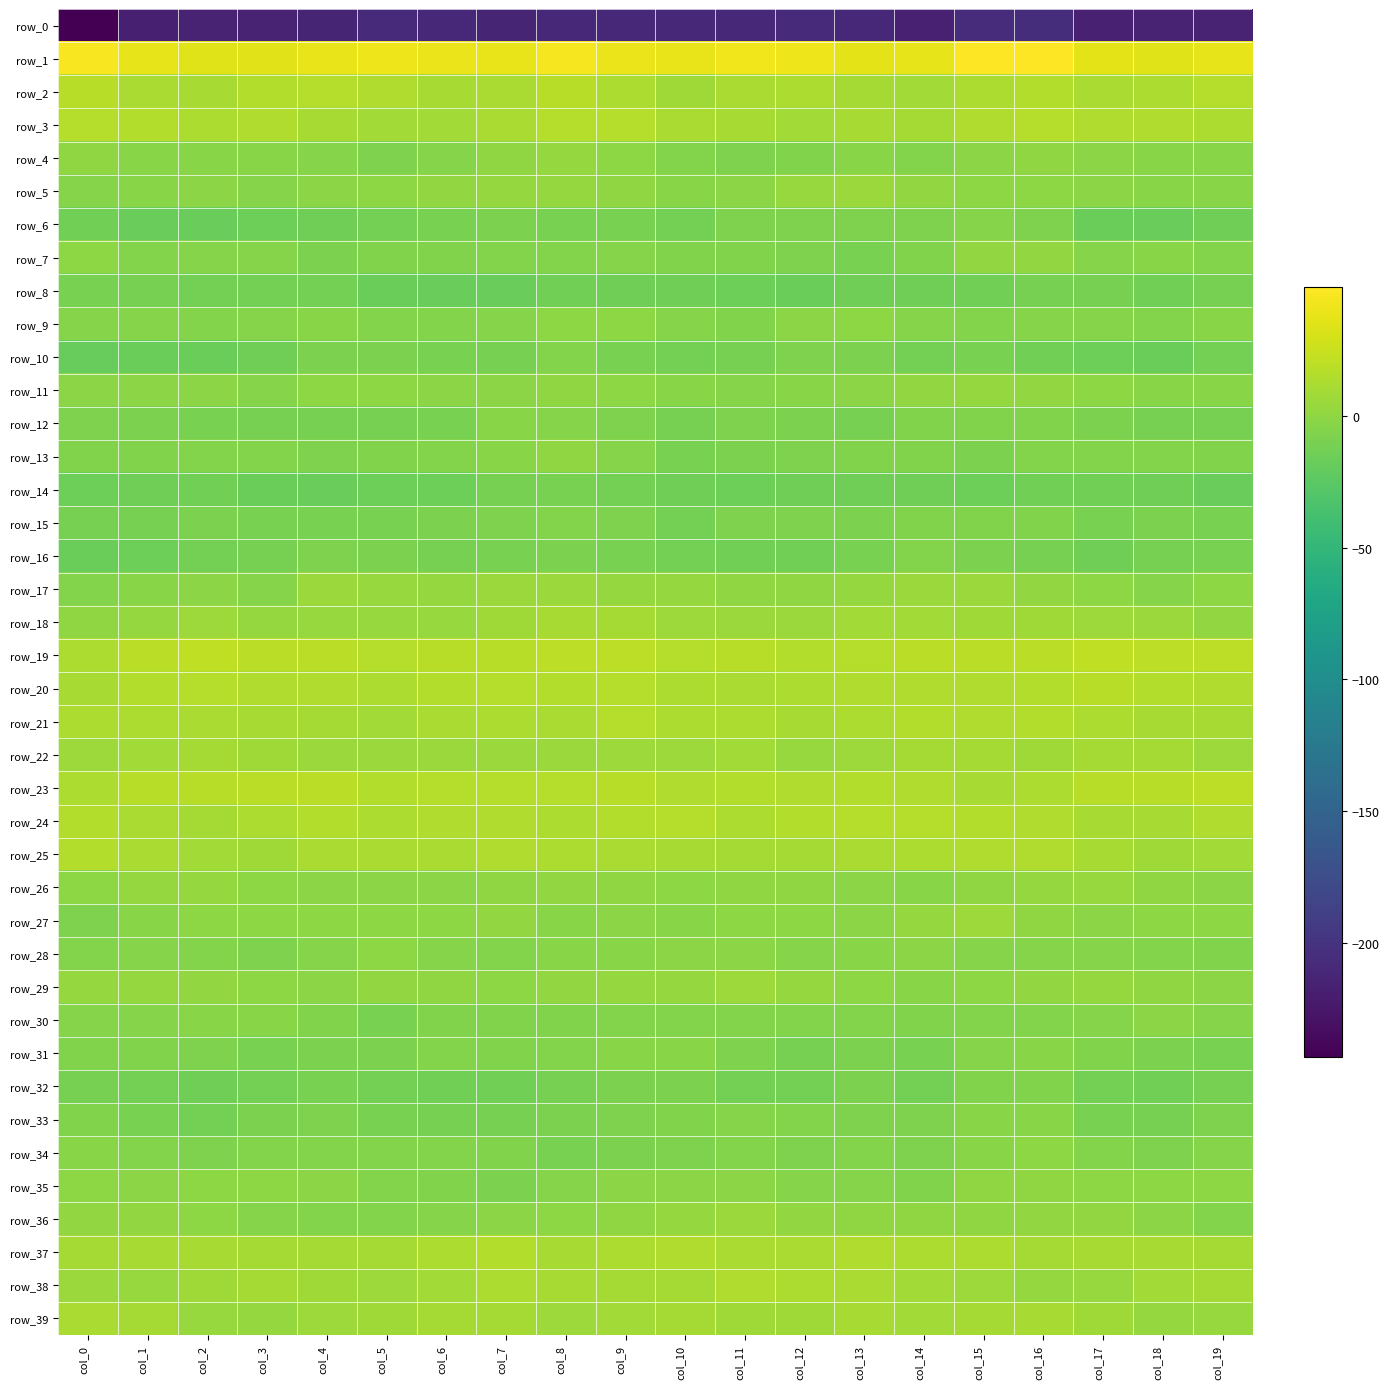

Where does the row_19 series first go above 18?

col_1